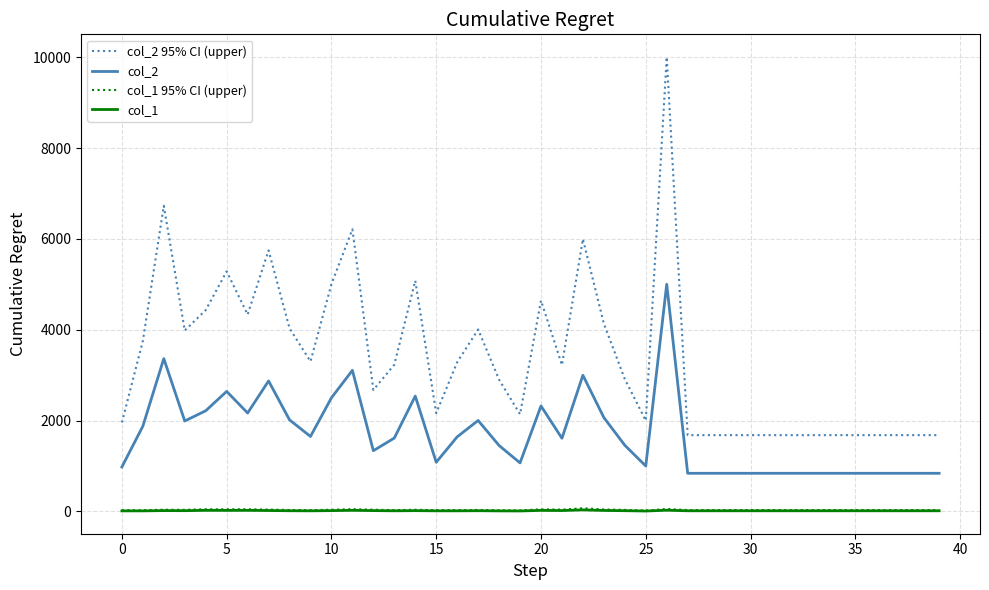

Which series has the largest total across all categories?

col_2 95% CI (upper)